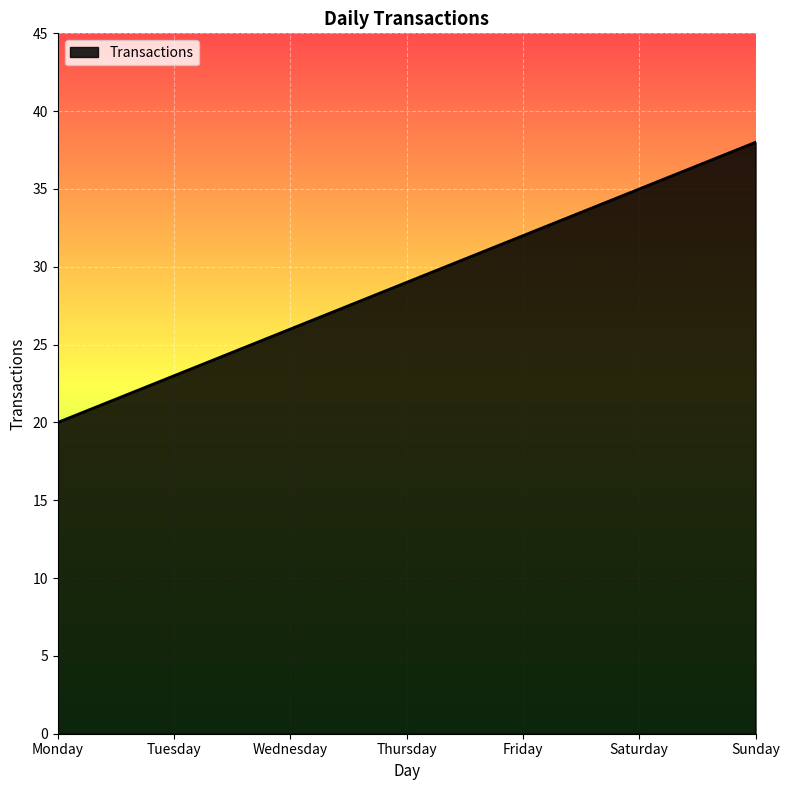

What is the maximum value shown in the chart?

38